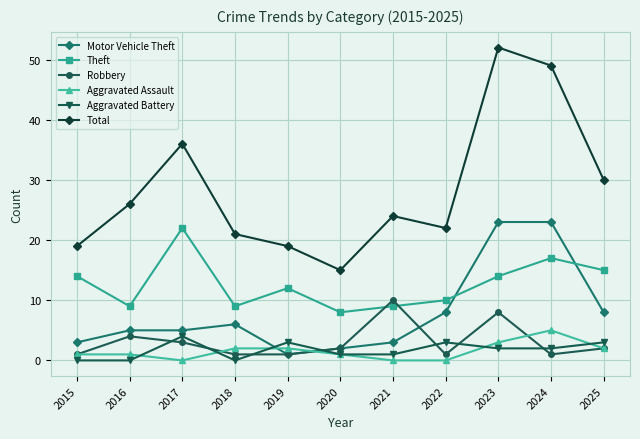

What is the greatest value displayed?

52